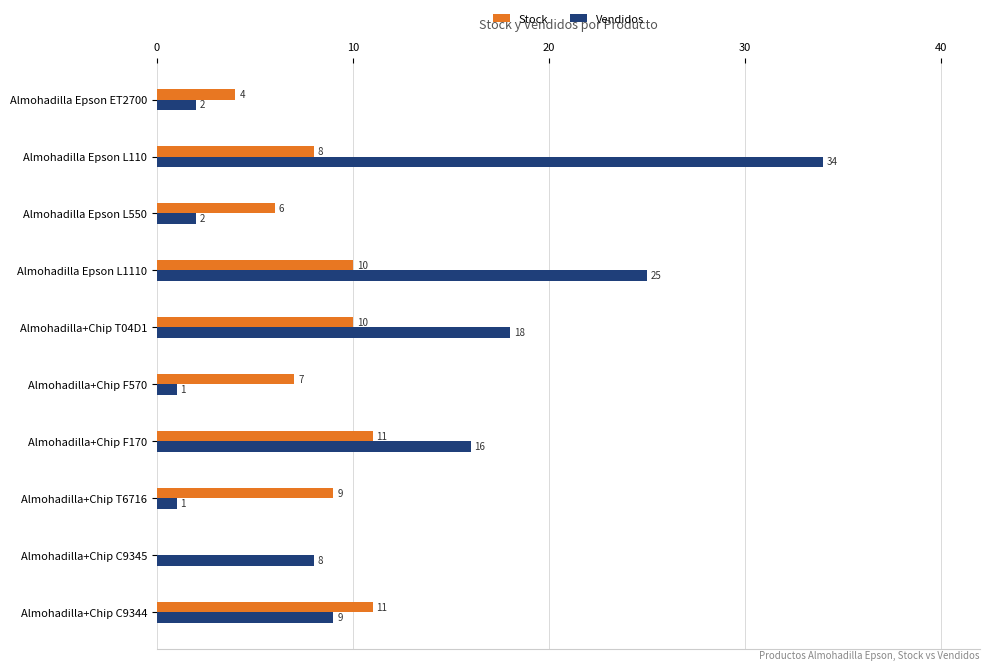

Which series has the largest range (max minus min)?

Vendidos